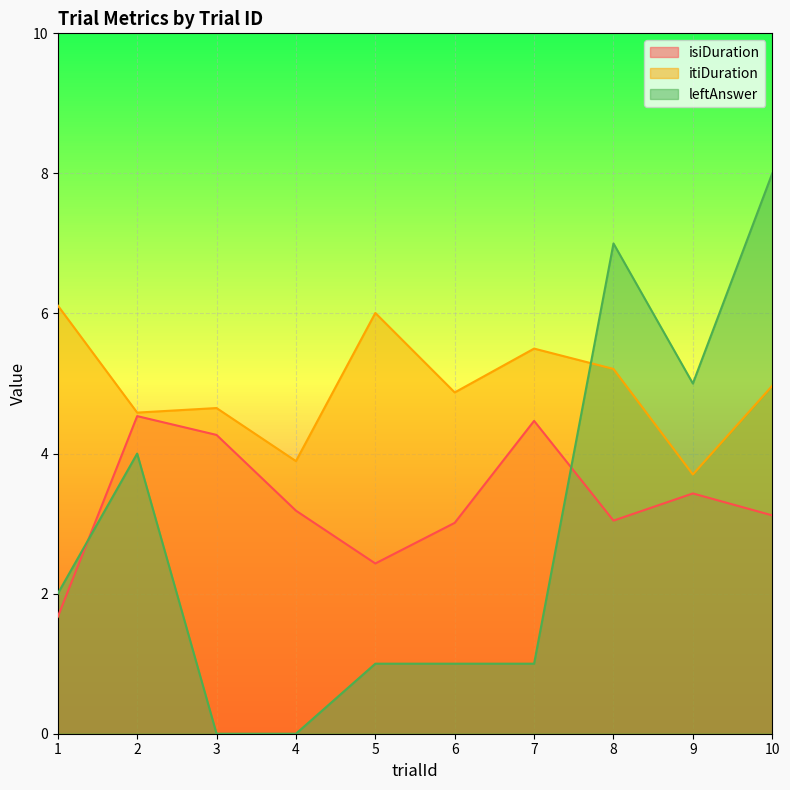

How many distinct data groups are displayed?

3